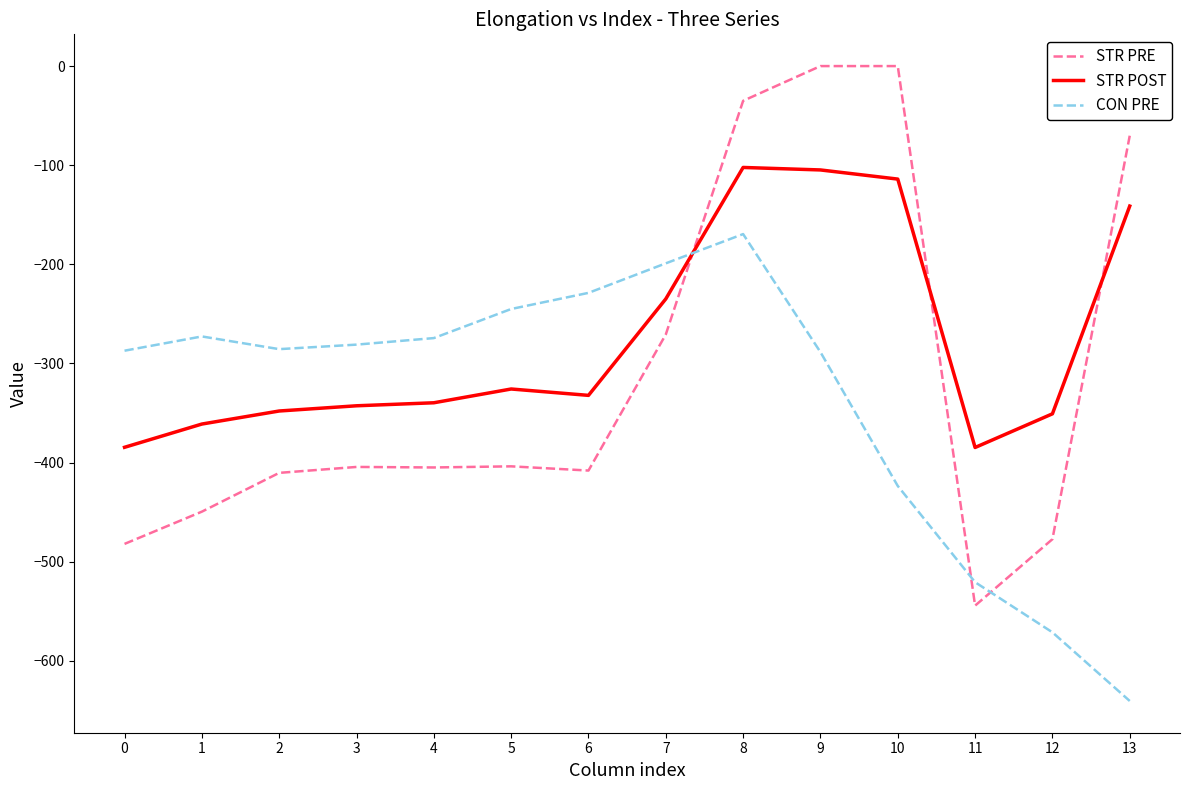

What is the sum of all CON PRE values?

-4687.3